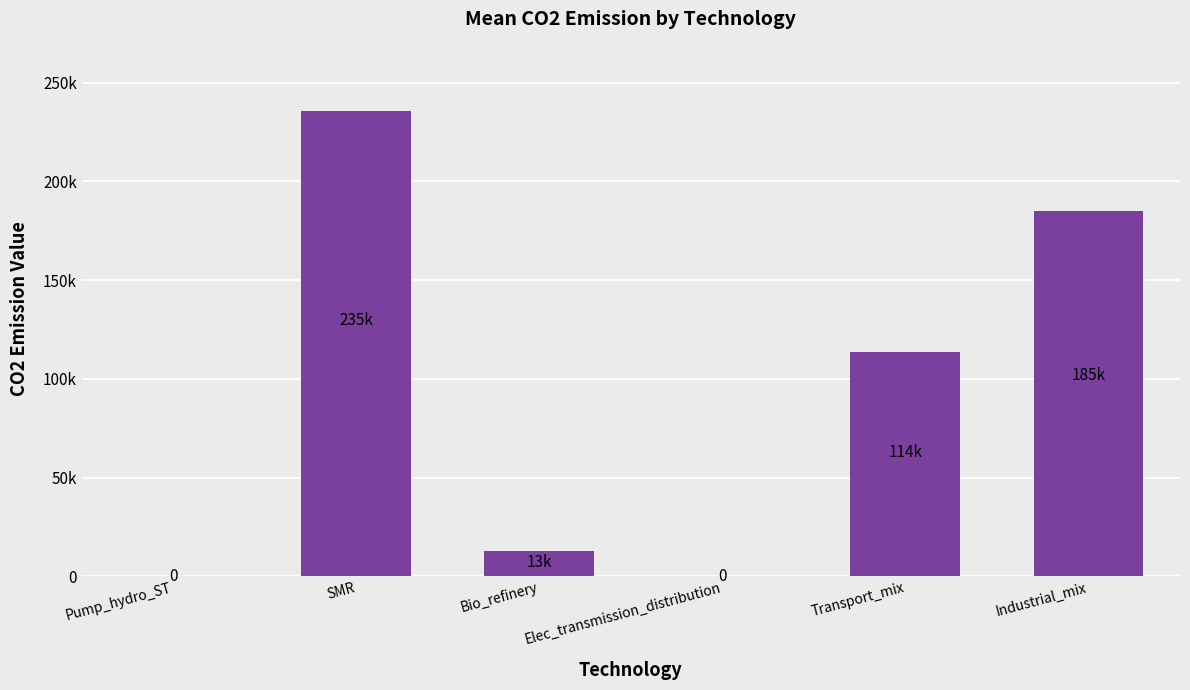

How many data points are above 113685?

3